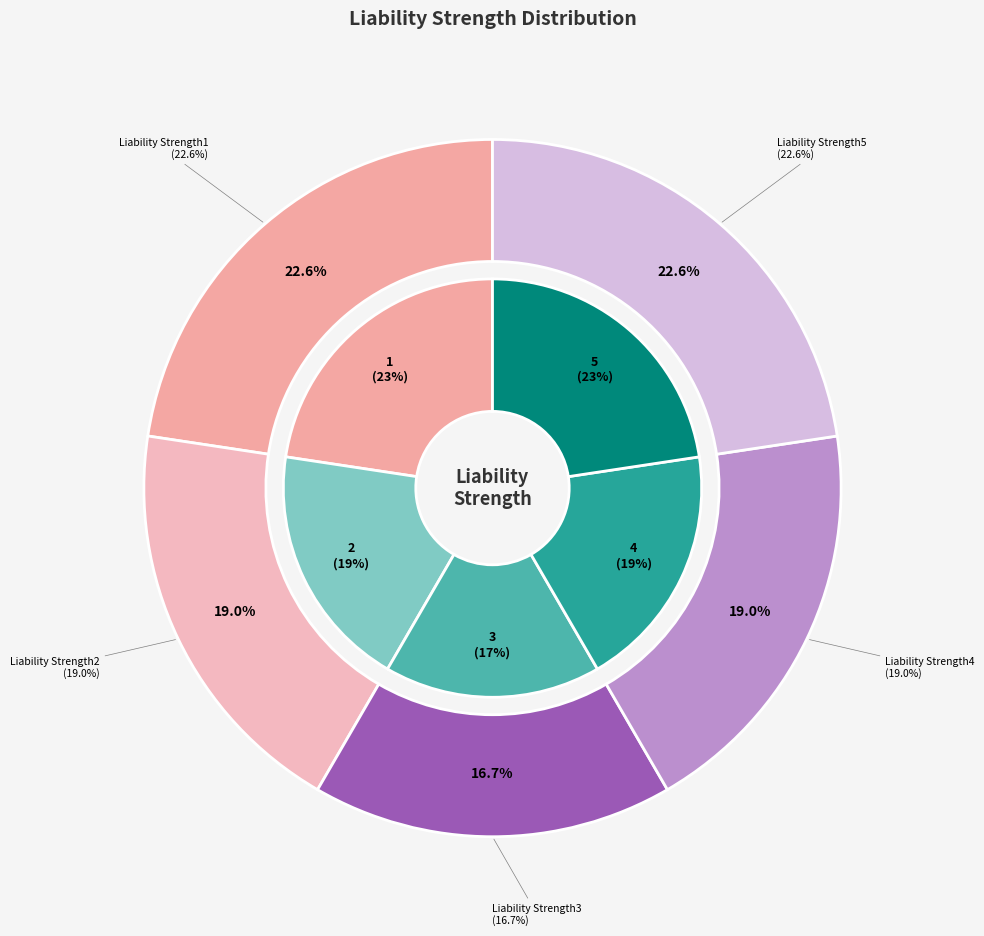

What percentage is NOT represented by Liability Strength5?

77.4%